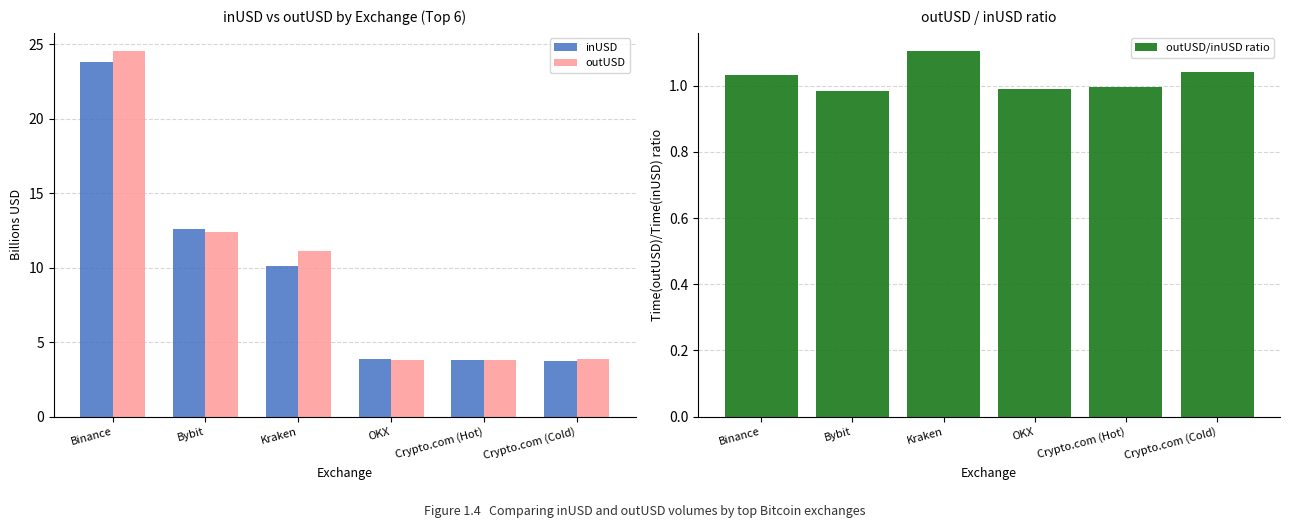

What is the value of the inUSD bar at the 2nd from the left?

12.6